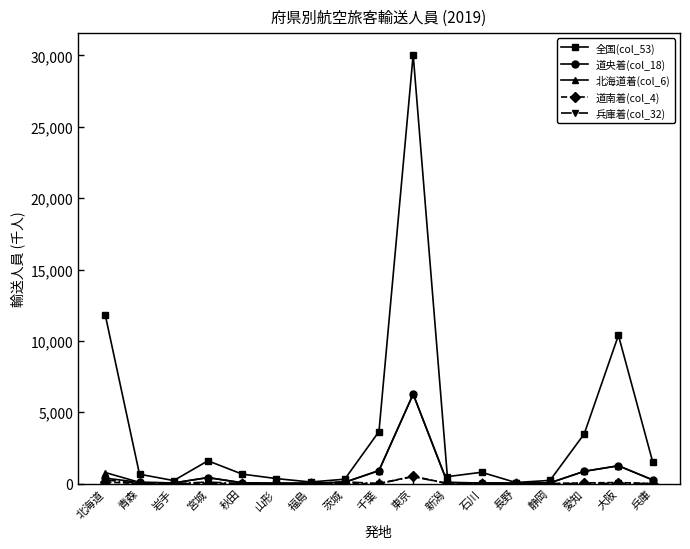

What is the sum of the 道央着(col_18) values at 静岡 and 石川?

91.4